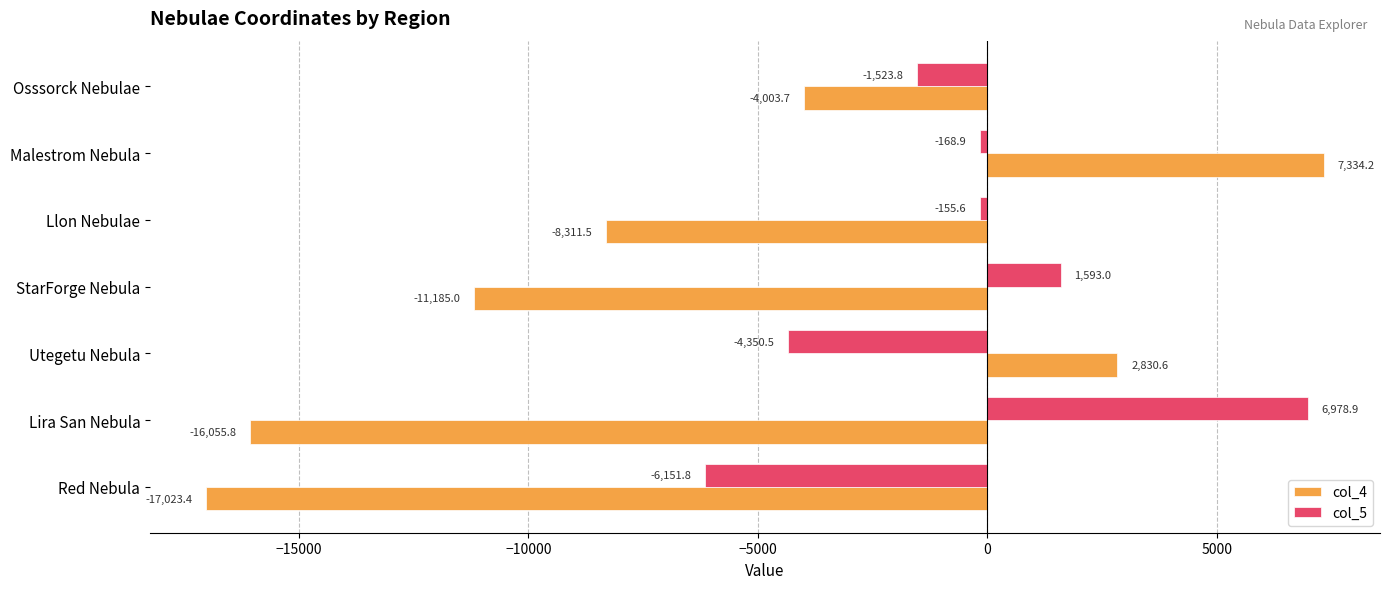

True or false: col_4 has a value of -11185.0 at StarForge Nebula.

True